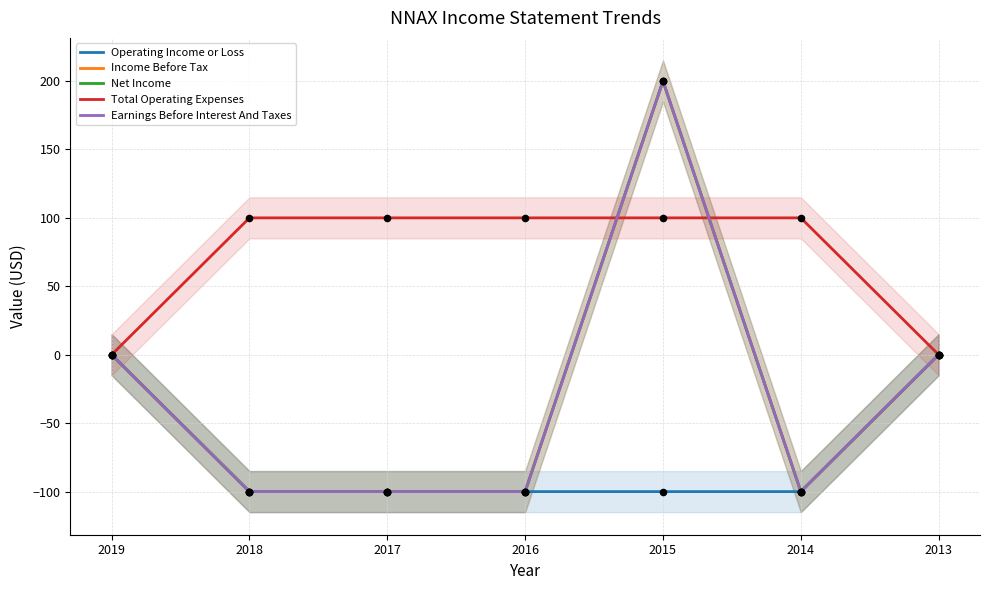

At which category is the sum across all series the highest?

2015